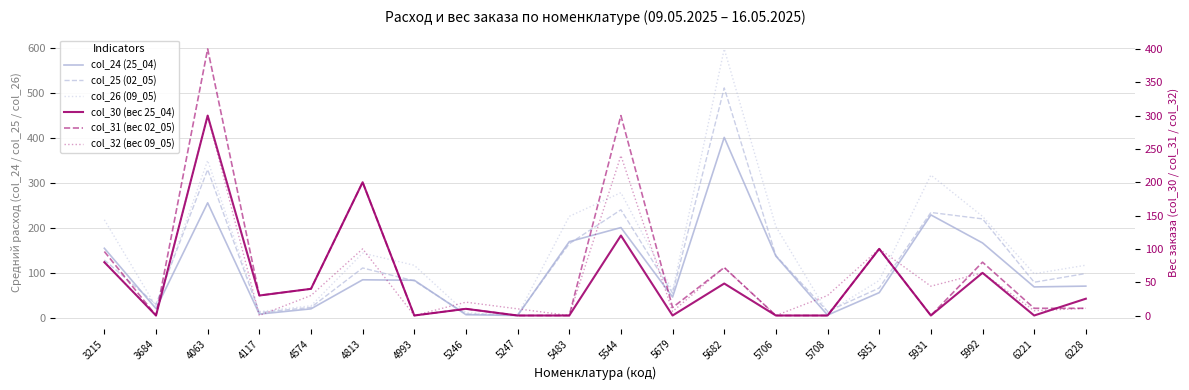

Where do col_26 (09_05) and col_32 (вес 09_05) first cross each other?

4117 and 4574